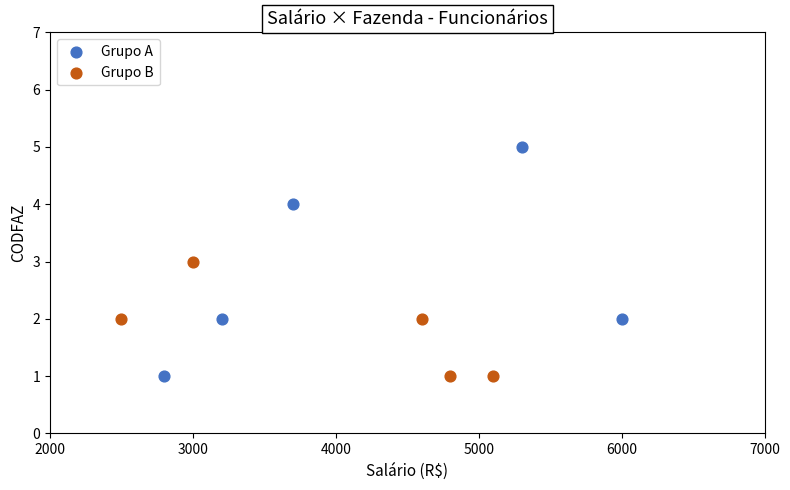

What are all the series names shown in the legend?

Grupo A, Grupo B